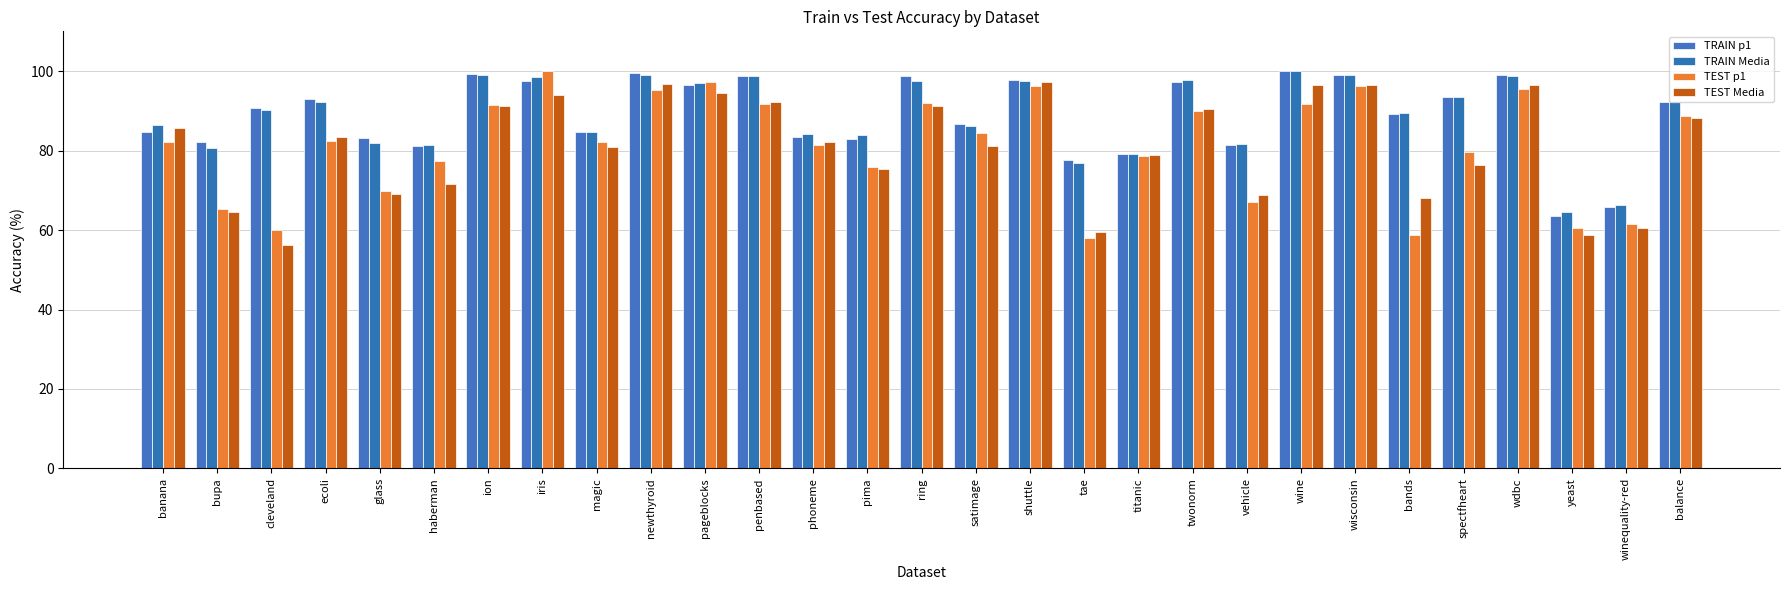

What is the value of the TEST Media bar at the 23rd from the left?

96.5